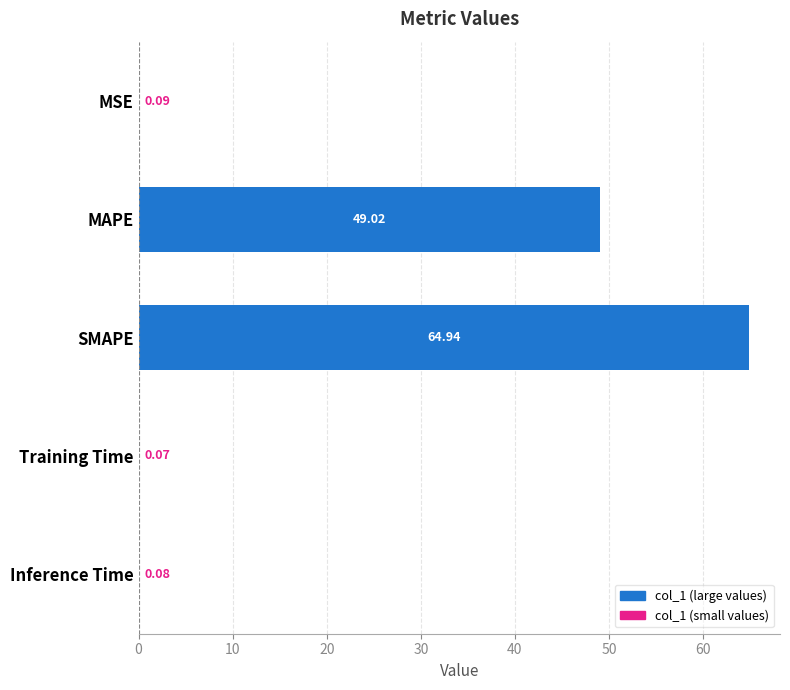

Which label corresponds to the largest value in the chart?

SMAPE